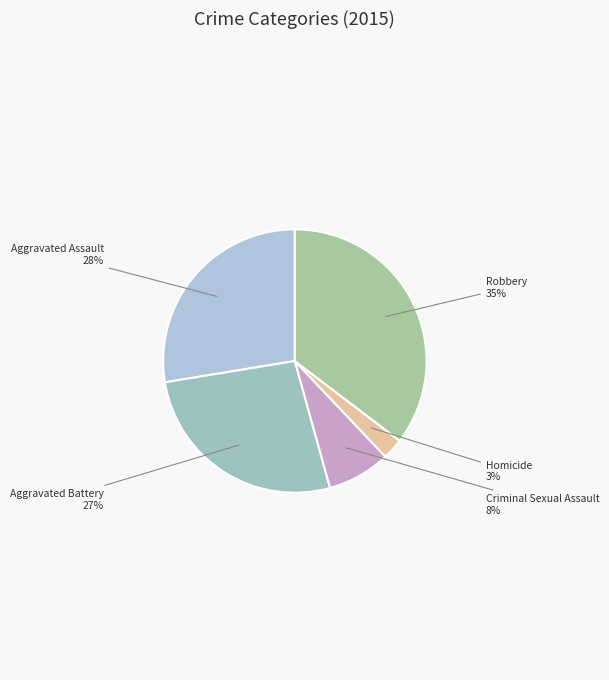

Count the number of slices in the pie.

5